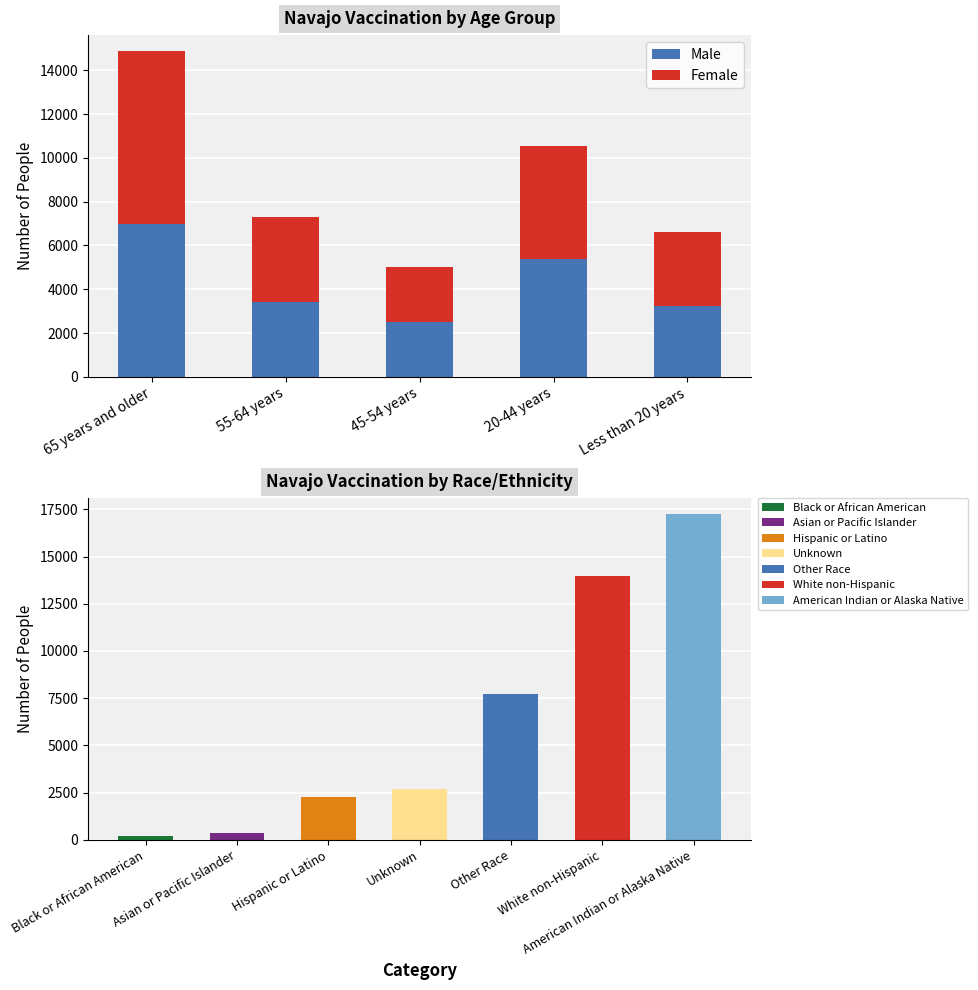

Which series changed the most between 65 years and older and 45-54 years?

Female